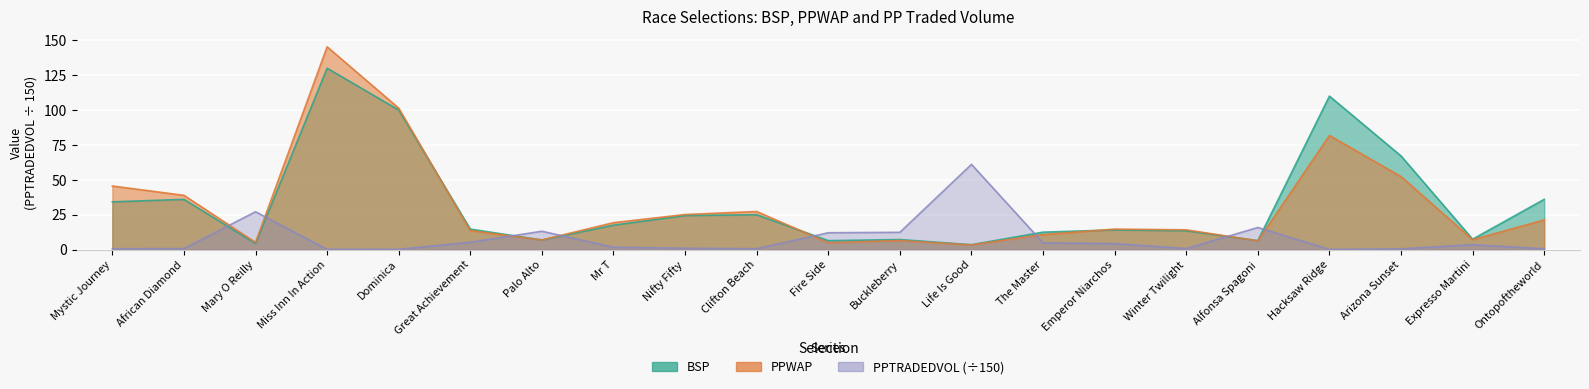

Which series has the largest total across all categories?

BSP